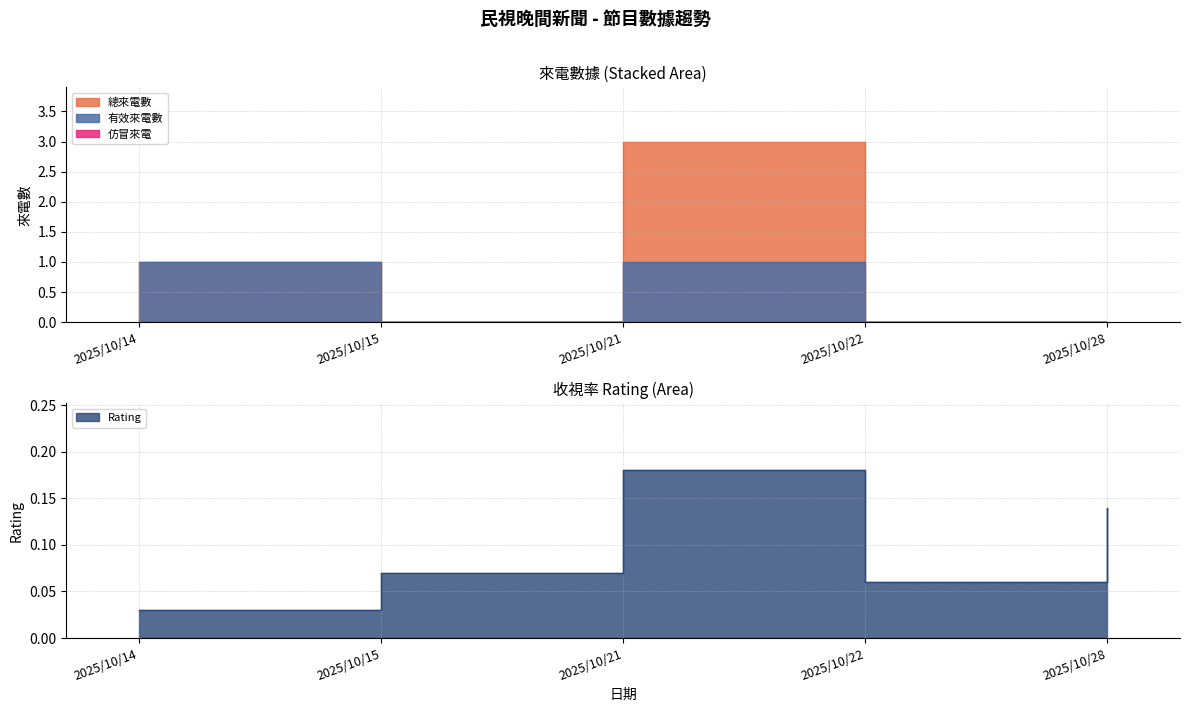

Between 2025/10/28 and 2025/10/15, which is larger?

2025/10/28